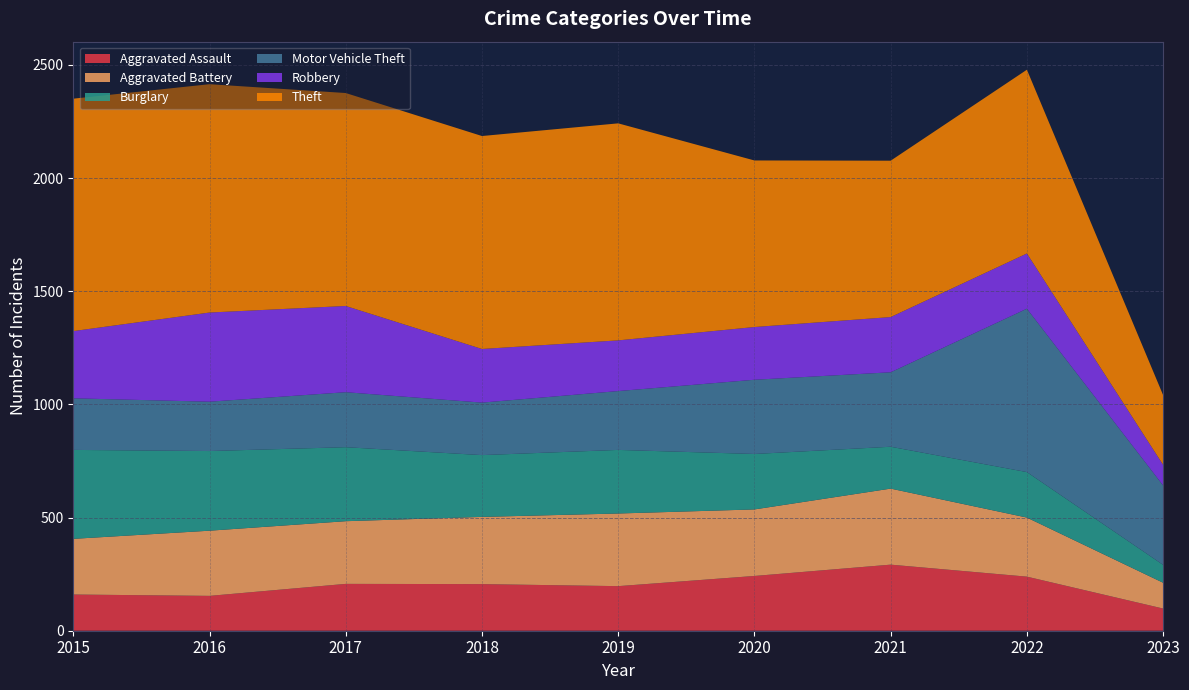

Reading left to right, extract all data points from this chart.

Aggravated Assault: 2015=160	2016=154	2017=207	2018=206	2019=197	2020=242	2021=292	2022=239	2023=98
Aggravated Battery: 2015=246	2016=288	2017=277	2018=297	2019=321	2020=294	2021=336	2022=261	2023=114
Burglary: 2015=393	2016=352	2017=327	2018=273	2019=281	2020=245	2021=185	2022=201	2023=79
Motor Vehicle Theft: 2015=228	2016=218	2017=243	2018=232	2019=260	2020=328	2021=329	2022=722	2023=351
Robbery: 2015=297	2016=394	2017=381	2018=237	2019=224	2020=233	2021=244	2022=244	2023=91
Theft: 2015=1027	2016=1009	2017=941	2018=941	2019=959	2020=736	2021=691	2022=812	2023=308